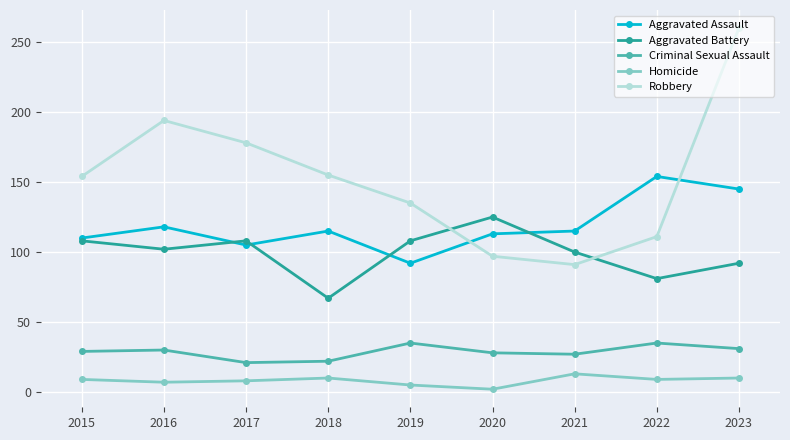

What is the spread (max minus min) of values at 2021?

102